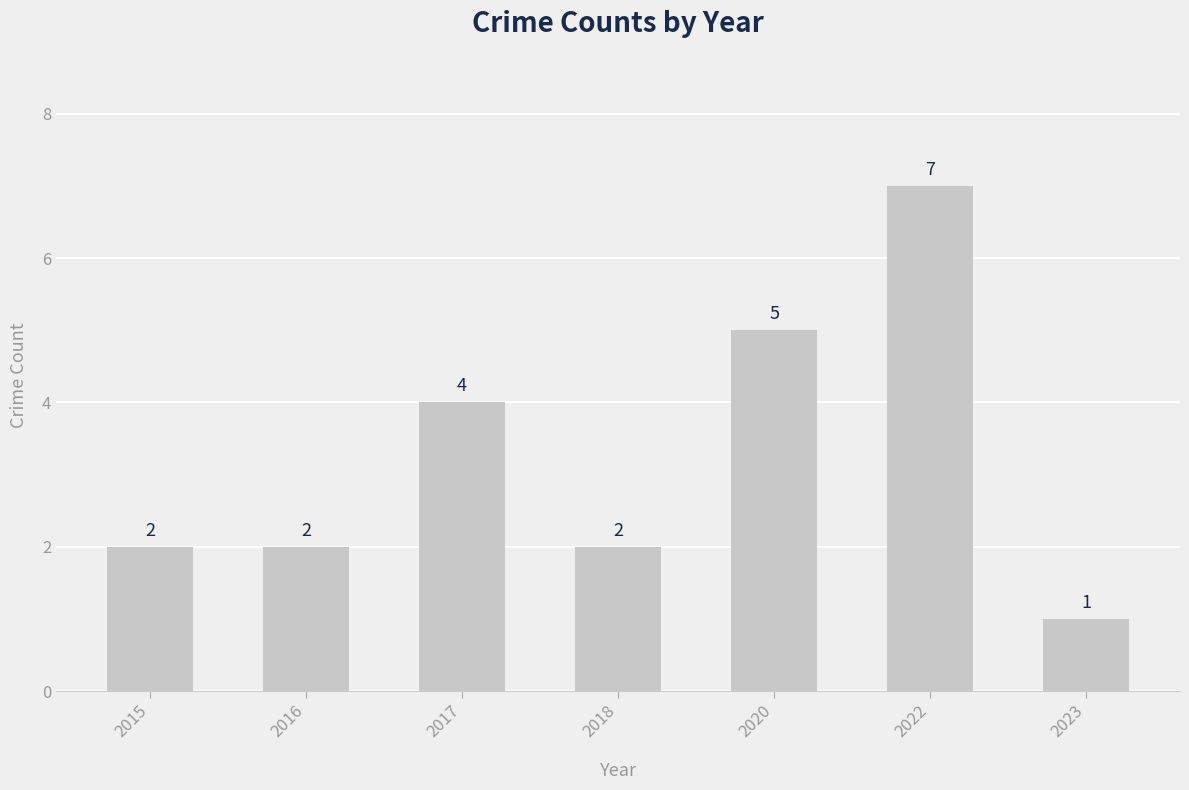

Which label corresponds to the largest value in the chart?

2022